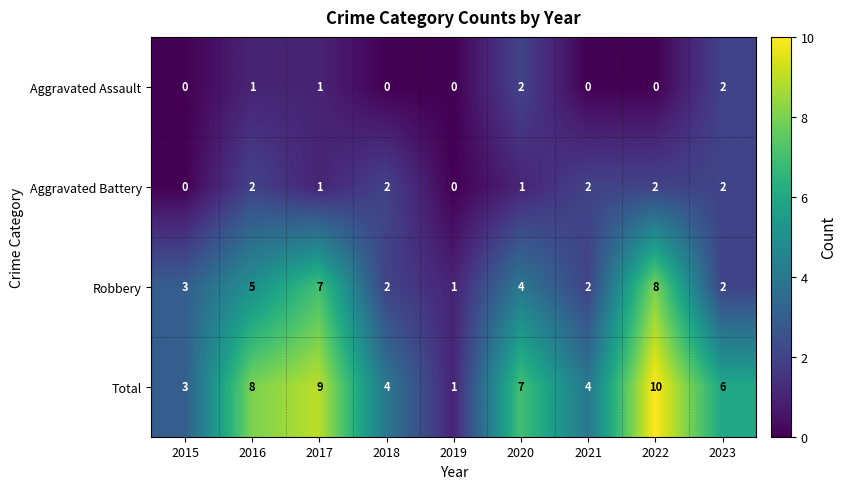

What is the difference between the highest and lowest values at 2017?

8